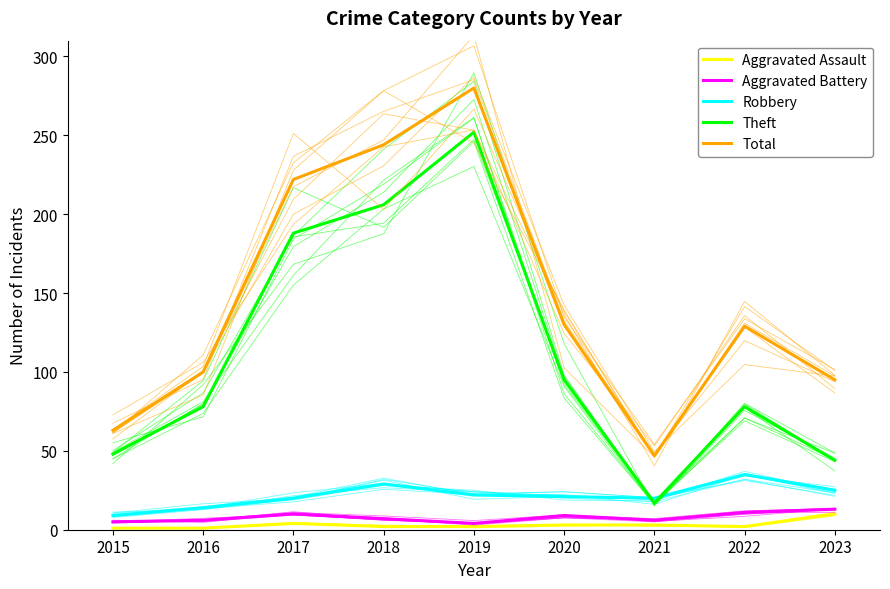

What is the value of the Aggravated Assault point at the 7th from the left?

3